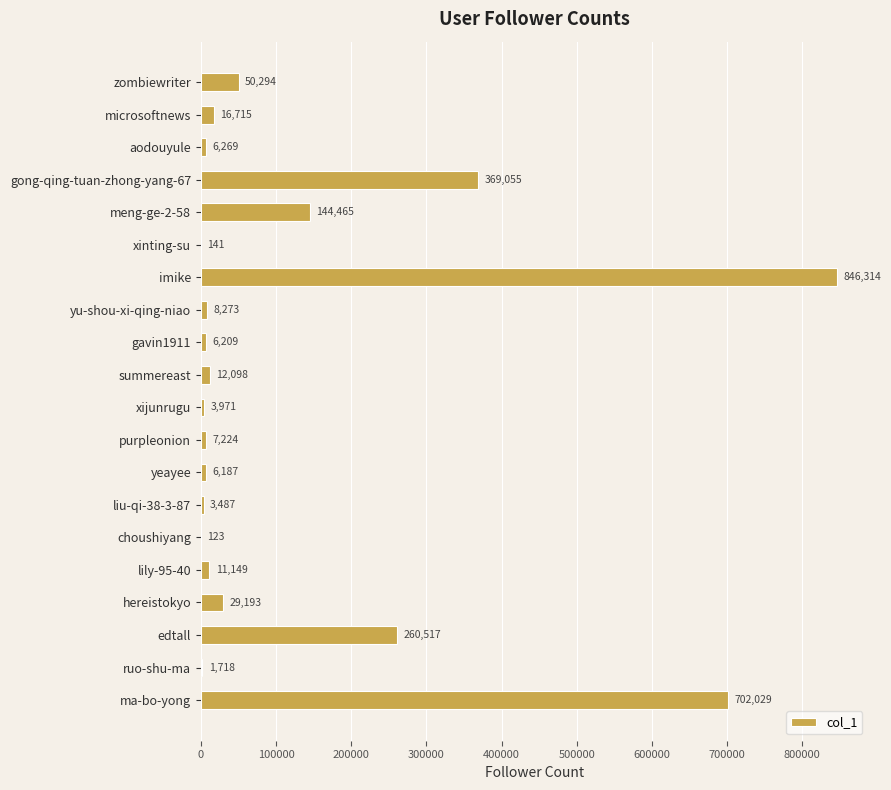

The value at choushiyang is 123. True or false?

True